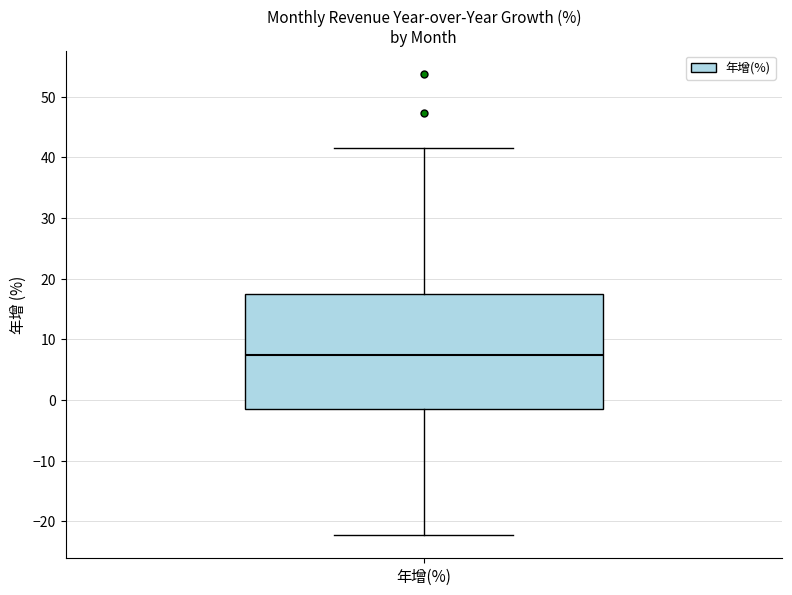

Where is the upper edge of the box for 年增(%) on the y-axis? The values are not printed on the chart, so give them approximately, as read against the axis.

18